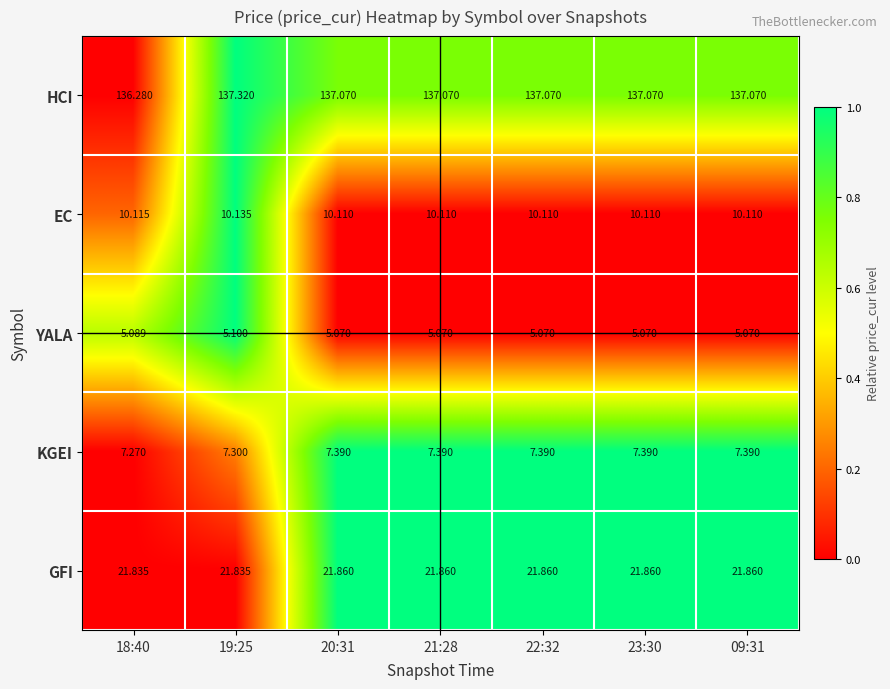

Rank the series by their maximum value, from highest to lowest.

HCI, GFI, EC, KGEI, YALA